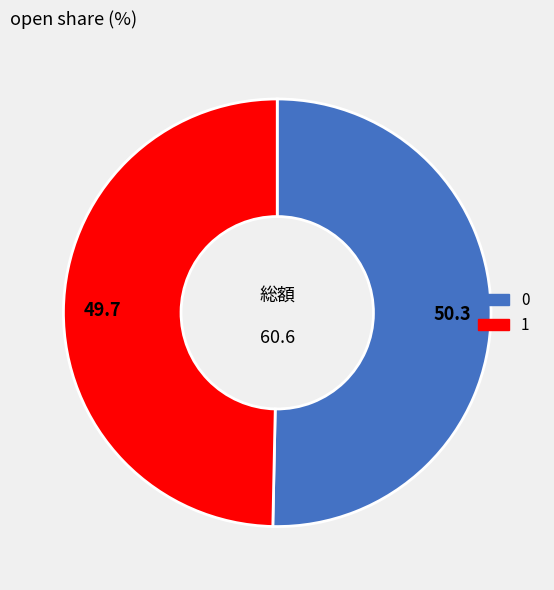

Is there a majority slice in this chart?

Yes